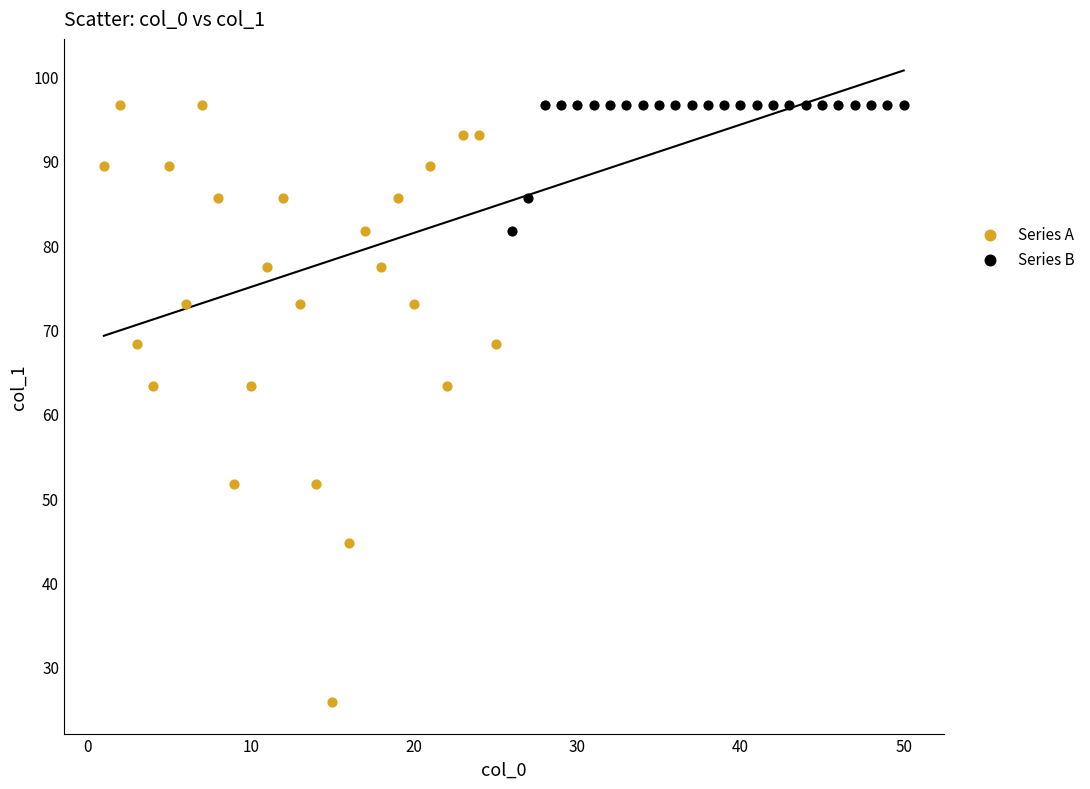

Which series reaches the minimum Y coordinate?

Series A